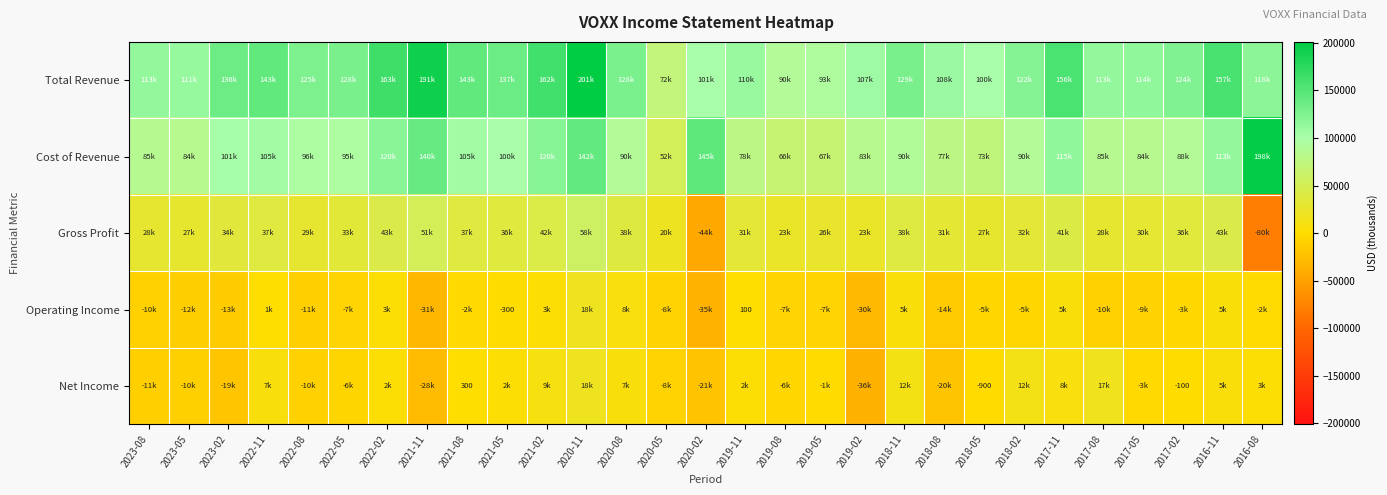

Which label corresponds to the largest value in the chart?

2020-11